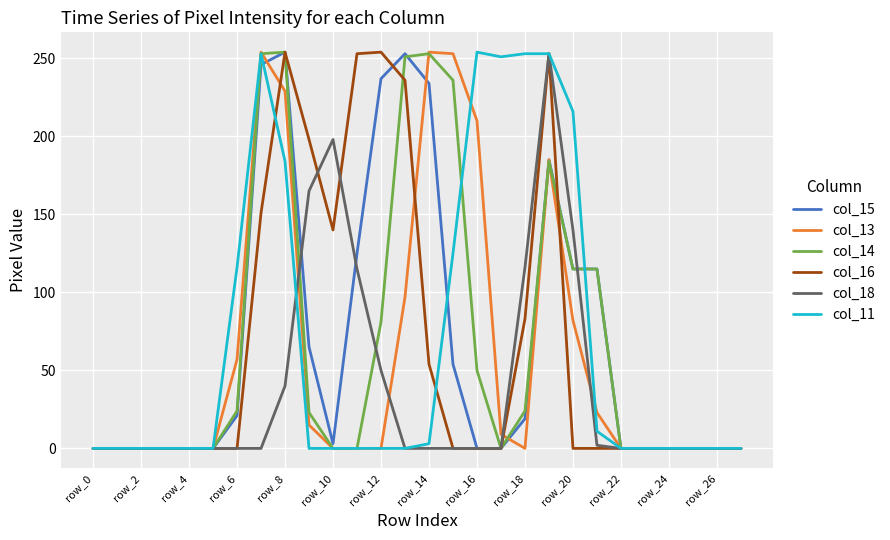

At which category is the sum across all series the highest?

19